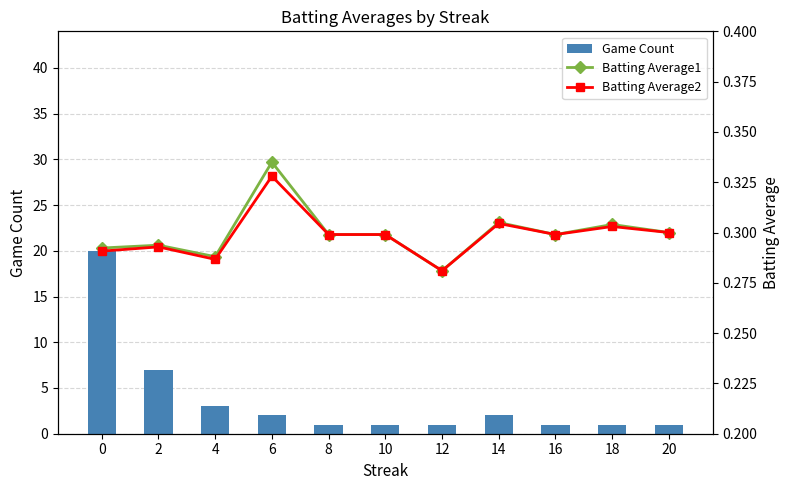

Reading left to right, transcribe all the data shown in this chart.

Game Count: 20.0	7.0	3.0	2.0	1.0	1.0	1.0	2.0	1.0	1.0	1.0
Batting Average1: 0.3	0.3	0.3	0.3	0.3	0.3	0.3	0.3	0.3	0.3	0.3
Batting Average2: 0.3	0.3	0.3	0.3	0.3	0.3	0.3	0.3	0.3	0.3	0.3